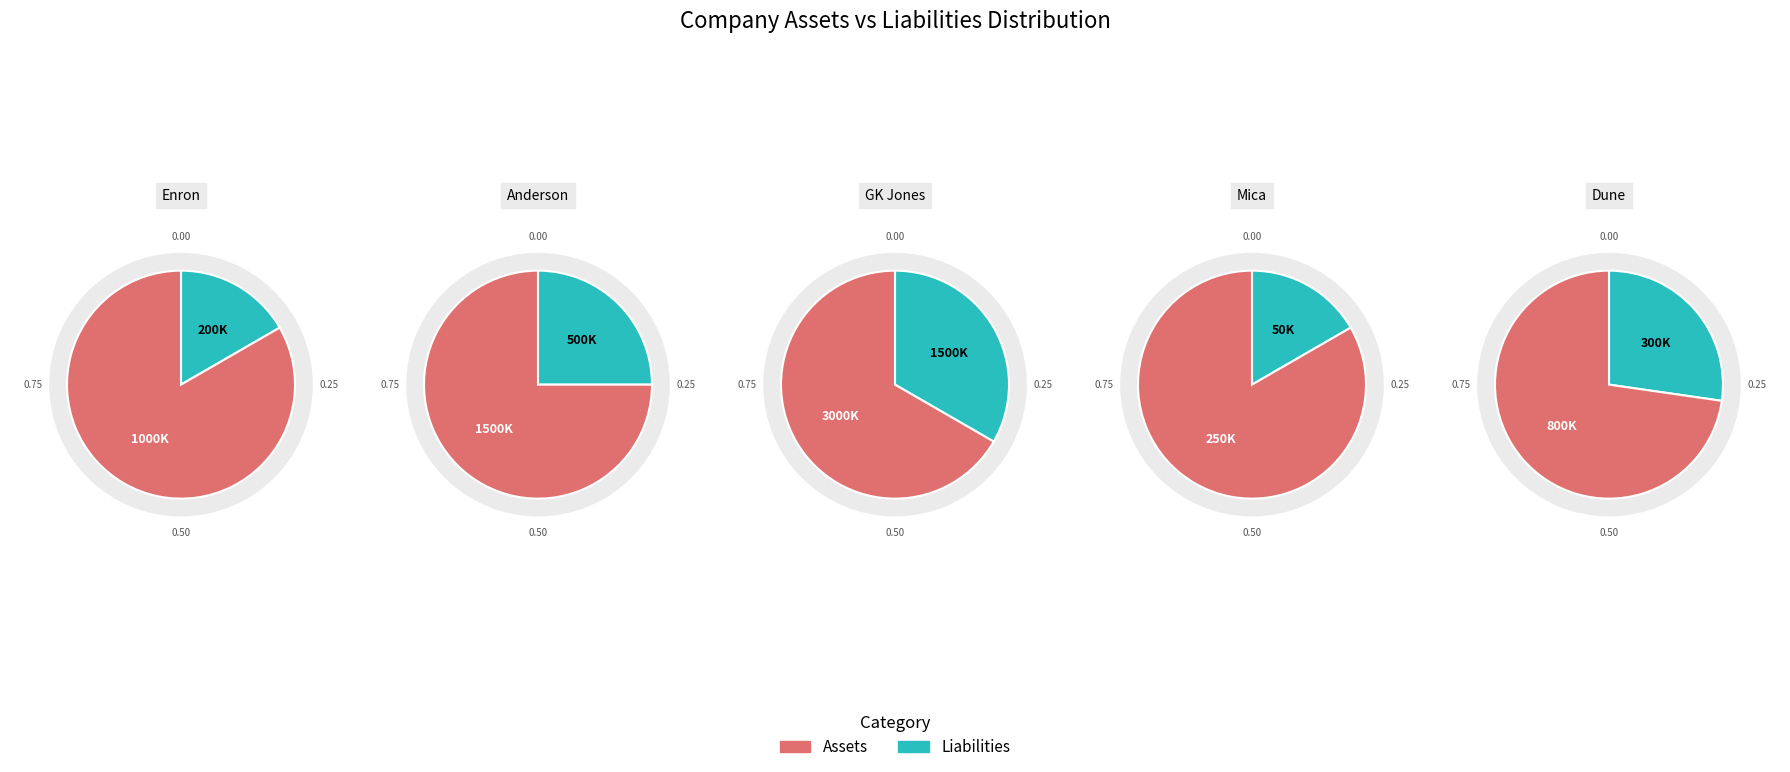

The Dune slice represents 5% of the pie. True or false?

False